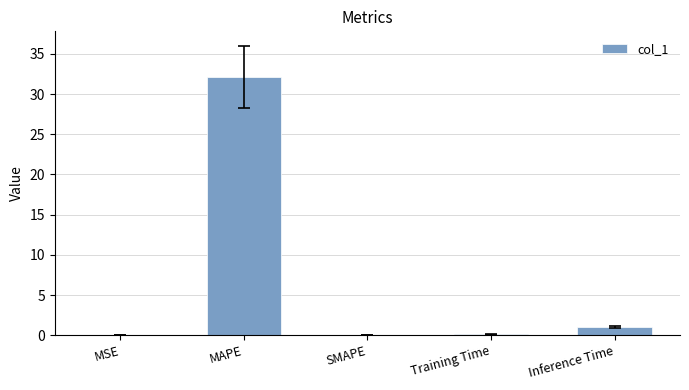

Is it true that the value at MAPE is 57.4?

False